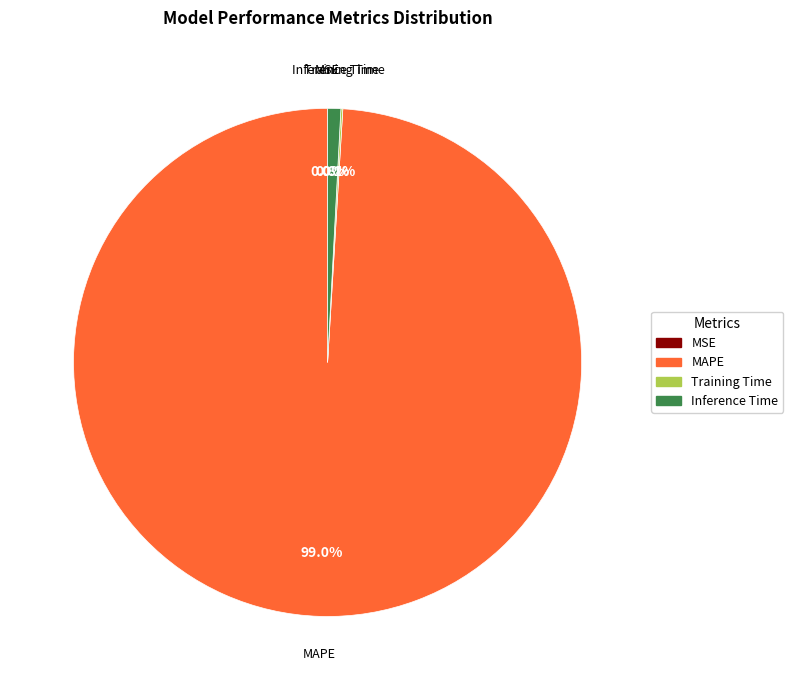

What is the largest slice in the pie chart?

MAPE